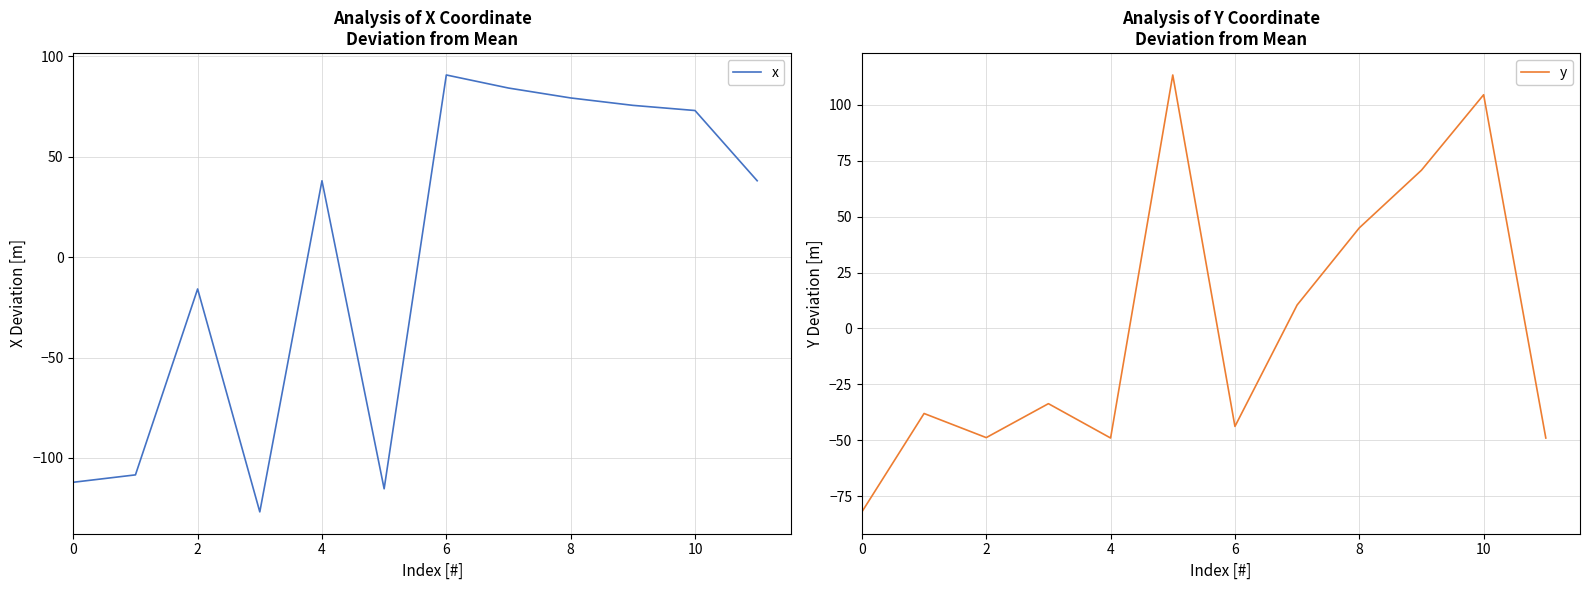

What is the label of the 1st point from the right?

11